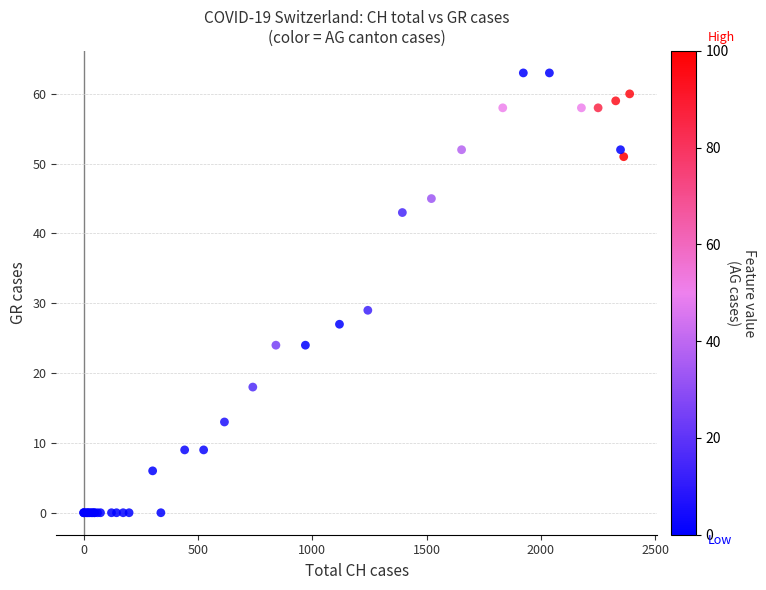

What Y value in the scatter plot is closest to 31?

29